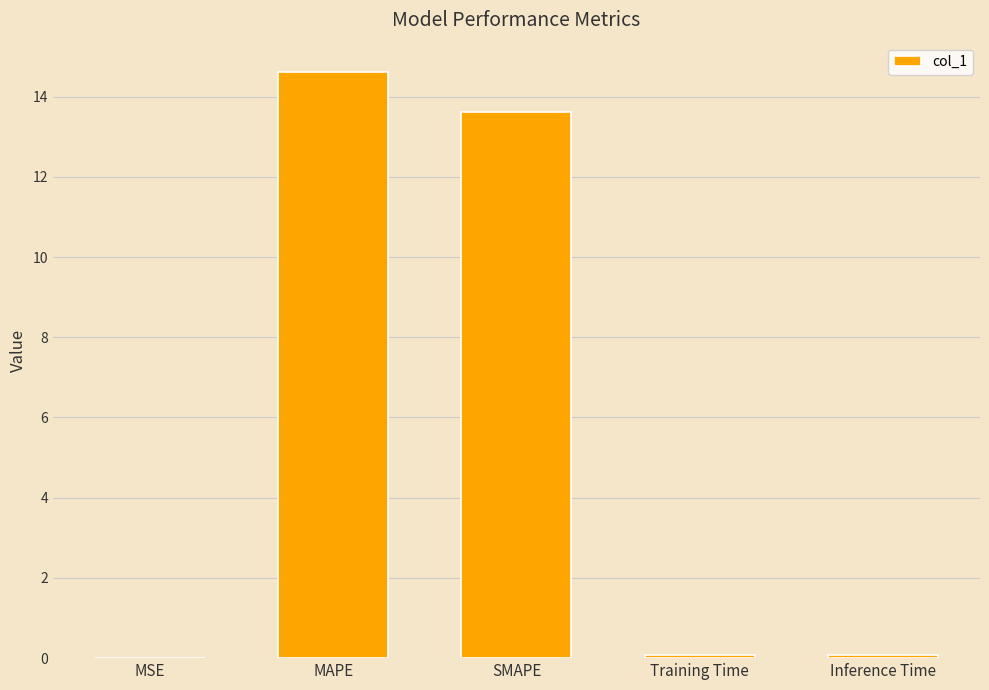

At which category does the chart reach its peak across all series?

MAPE